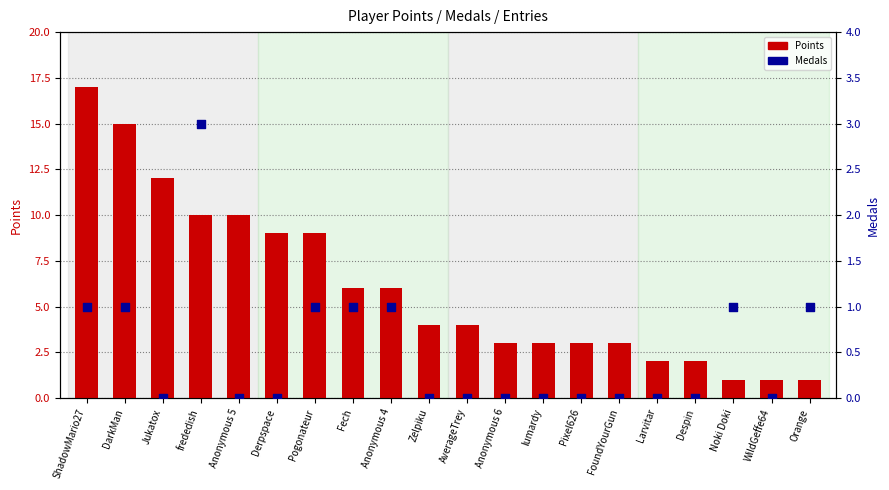

Which series has the largest Y range (max minus min)?

Points